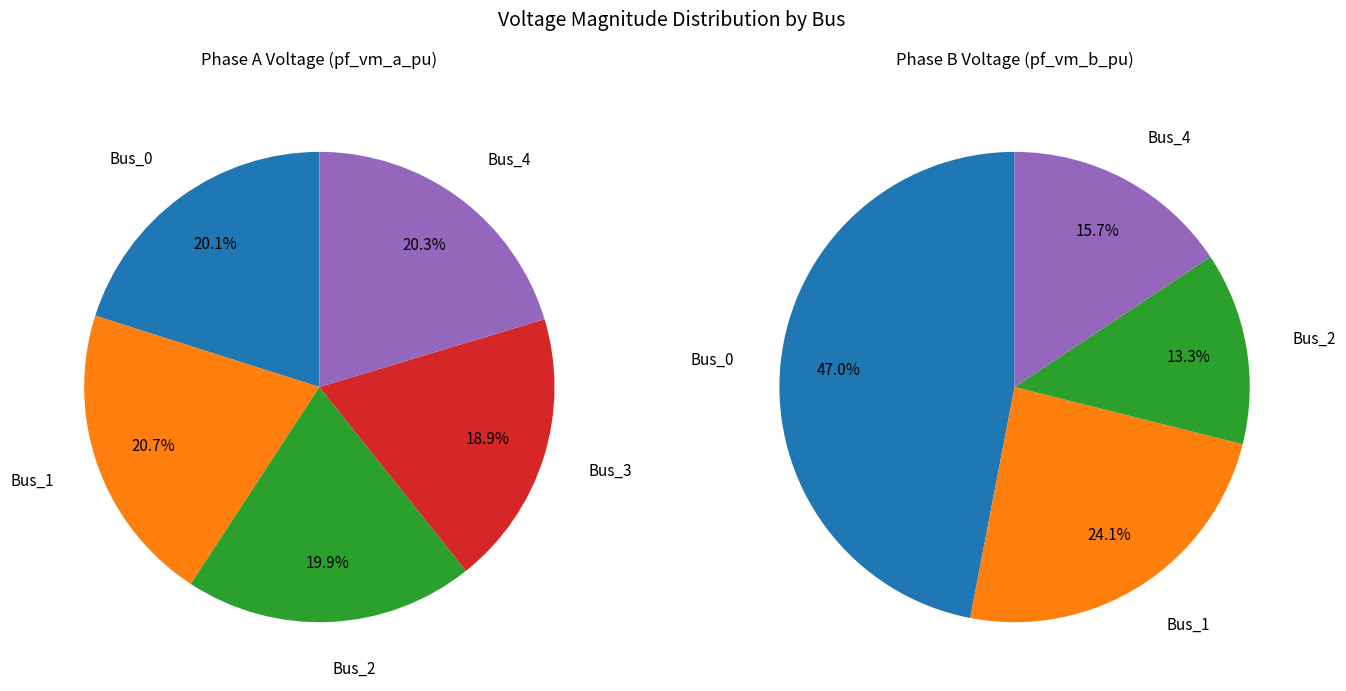

Which series changed the most between Bus_3 and Bus_4?

pf_vm_b_pu